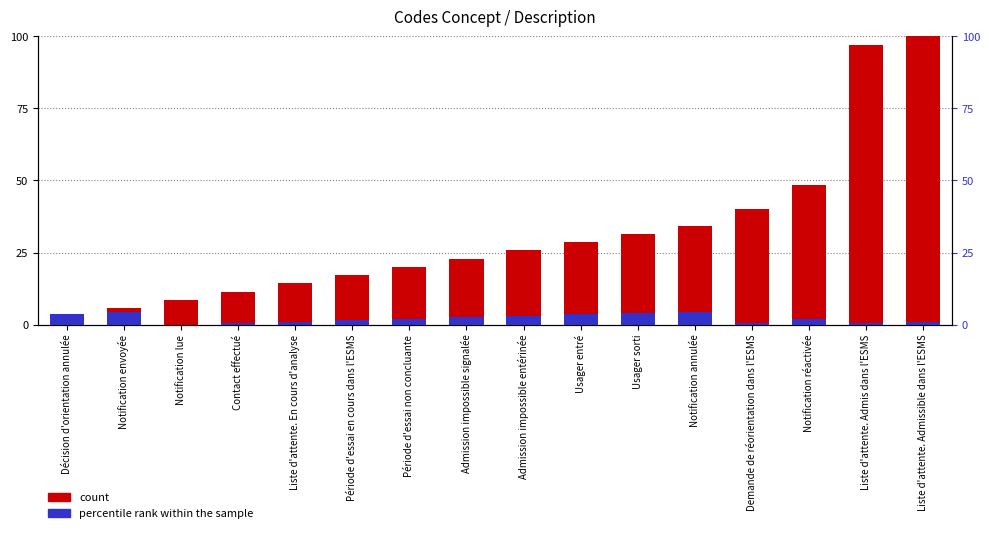

Reading left to right, transcribe all the data shown in this chart.

count: 0.0	5.7	8.6	11.4	14.3	17.1	20.0	22.9	25.7	28.6	31.4	34.3	40.0	48.6	97.1	100.0
percentile rank within the sample: 3.5	4.5	0.0	0.5	1.0	1.5	2.0	2.5	3.0	3.5	4.0	4.5	0.5	2.0	0.5	1.0